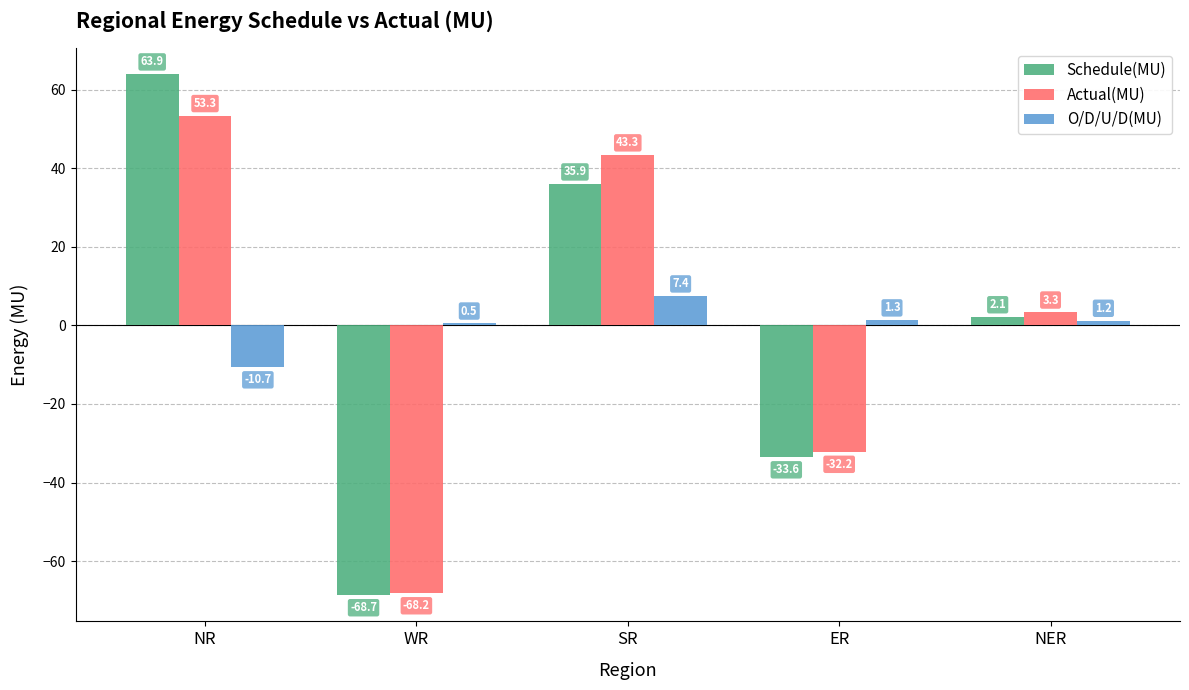

How many values in the Actual(MU) series are below 3?

2